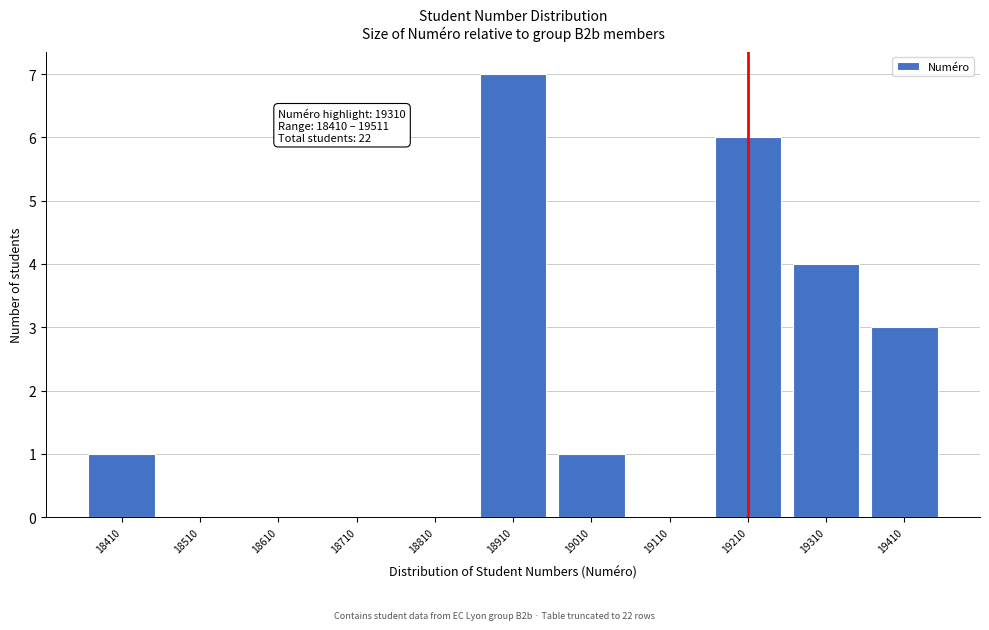

Reading left to right, what are all the values shown in this chart?

18410=1	18510=0	18610=0	18710=0	18810=0	18910=7	19010=1	19110=0	19210=6	19310=4	19410=3